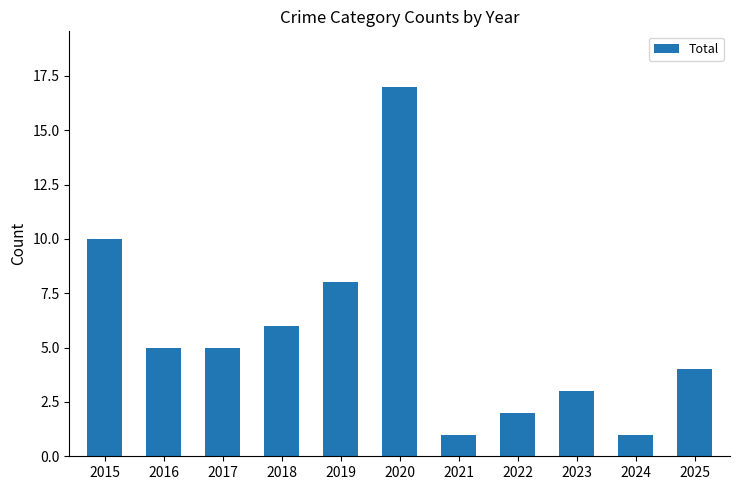

Count the number of categories in the chart.

11